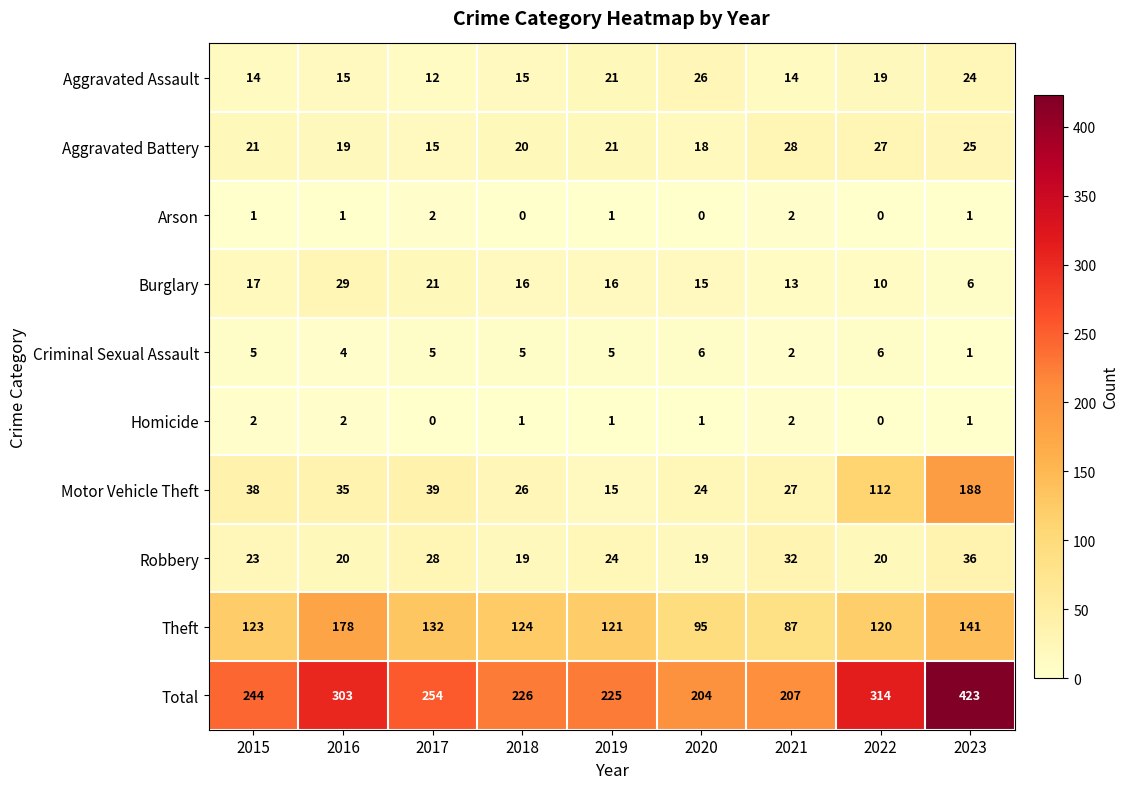

At how many categories does at least one series exceed 42?

9